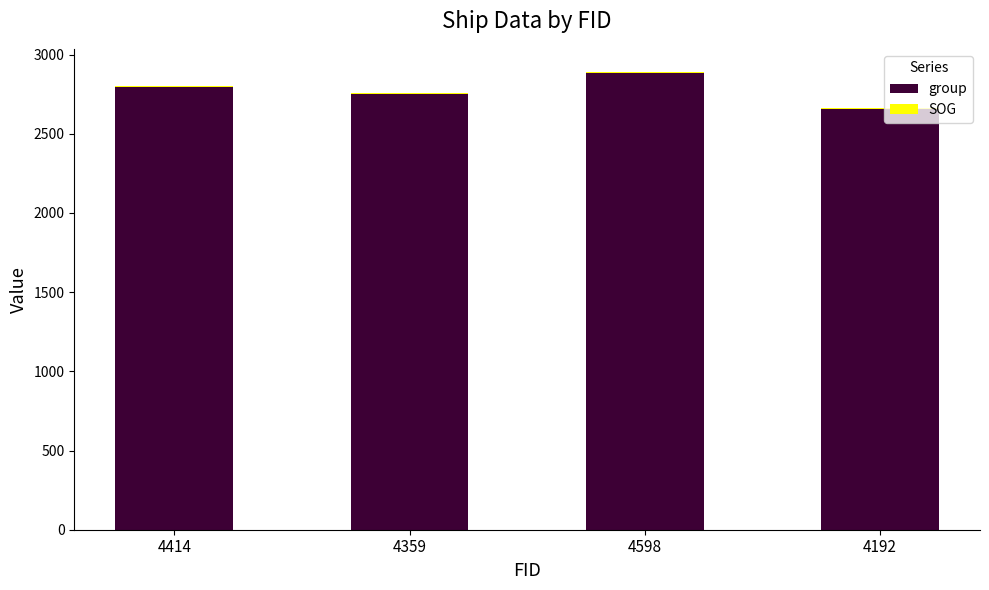

The value of group at 4359 is 1607.9. True or false?

False